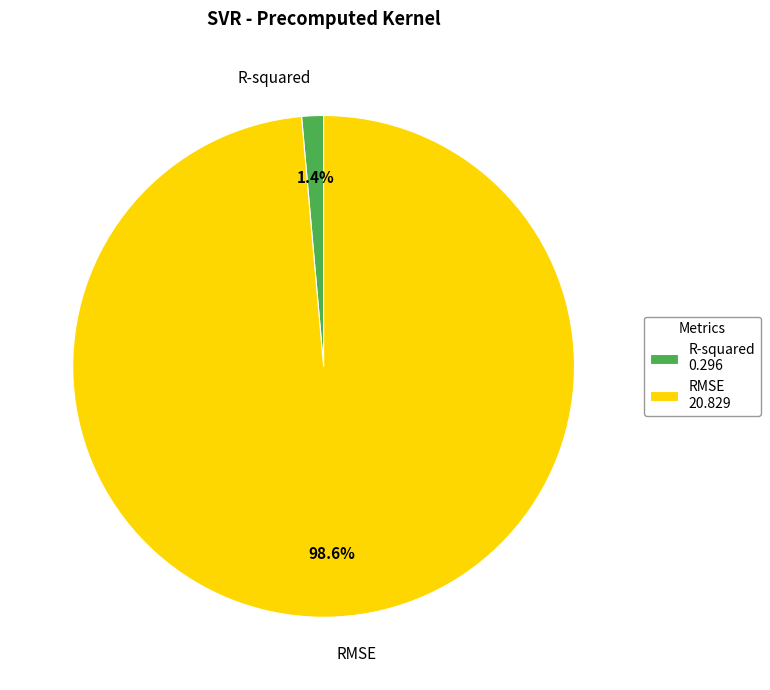

To the nearest percent, what is the difference between the RMSE and R-squared slice percentages?

97%